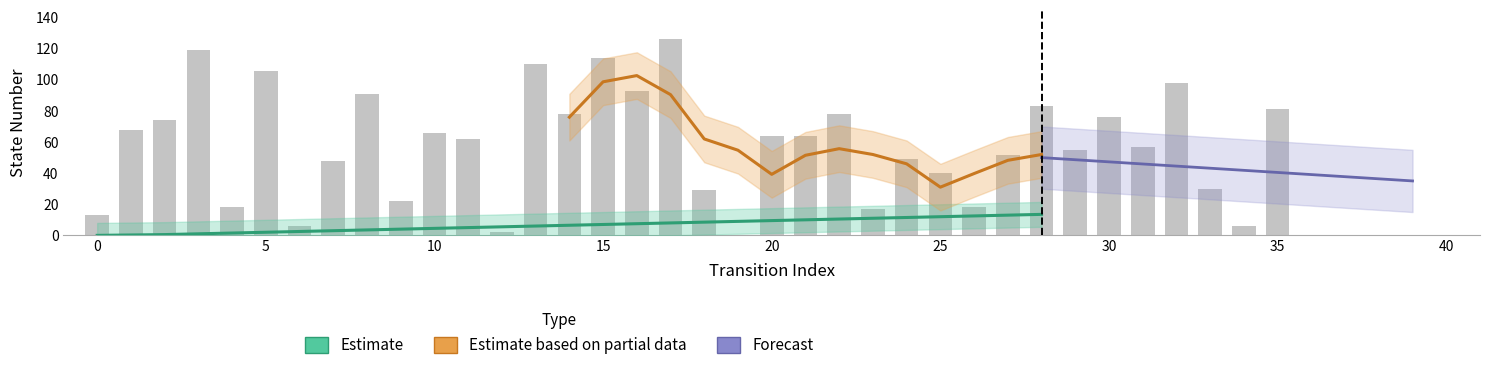

What position from the right is 12?

24